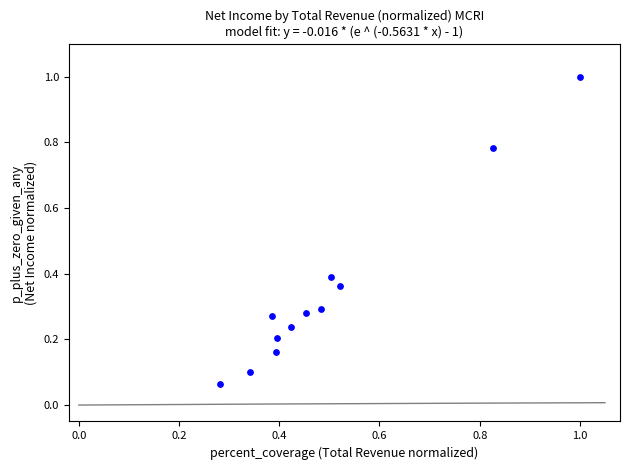

What is the average X value?

0.5